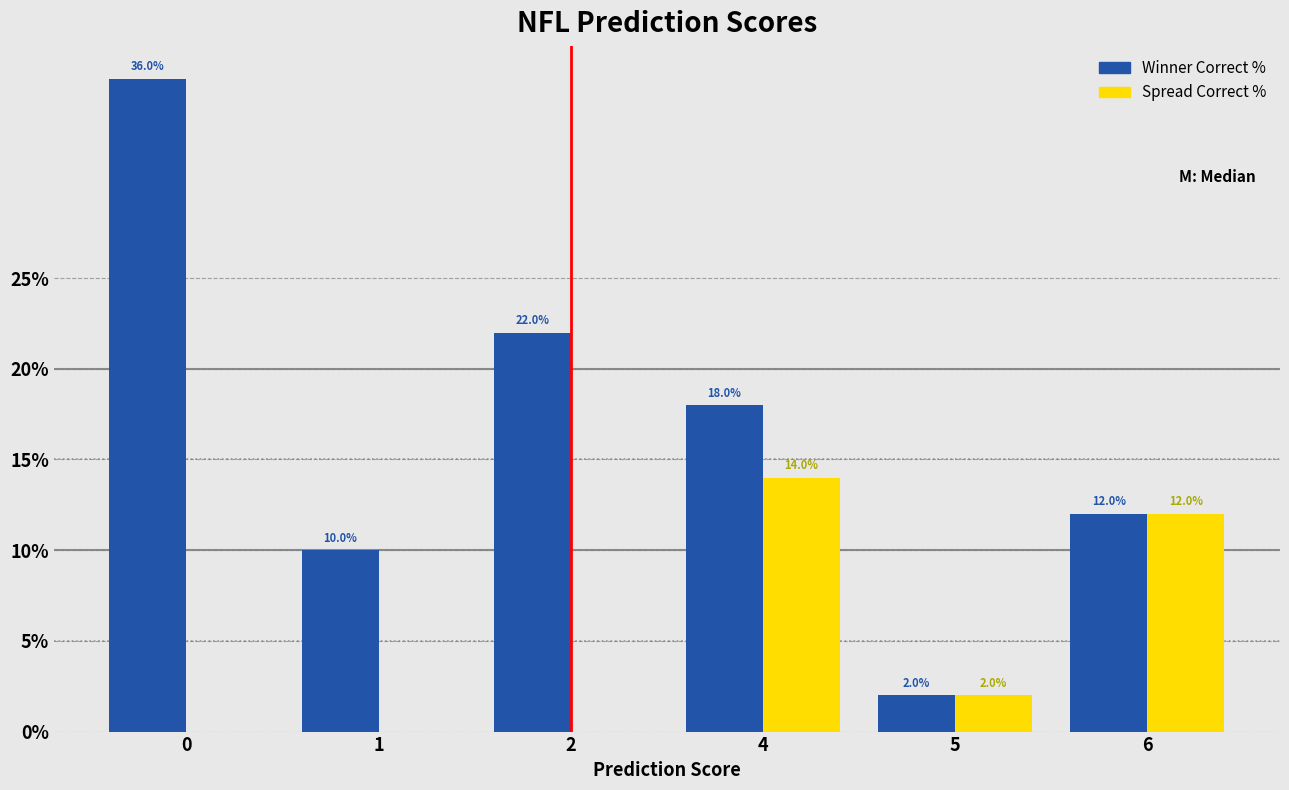

What is the maximum value shown in the chart?

36.0